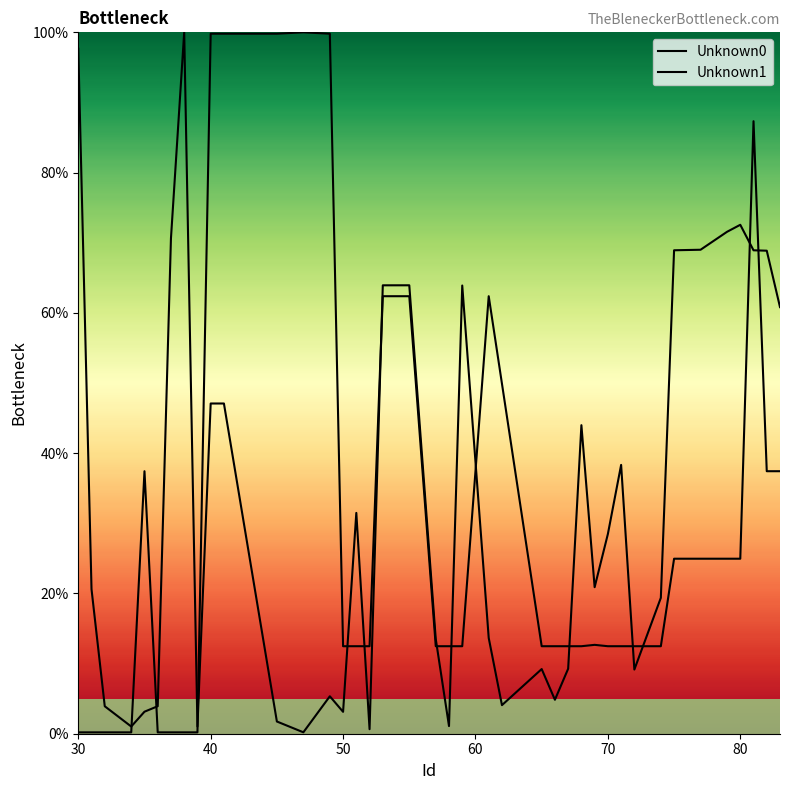

Which category has the lowest value across all series?

30